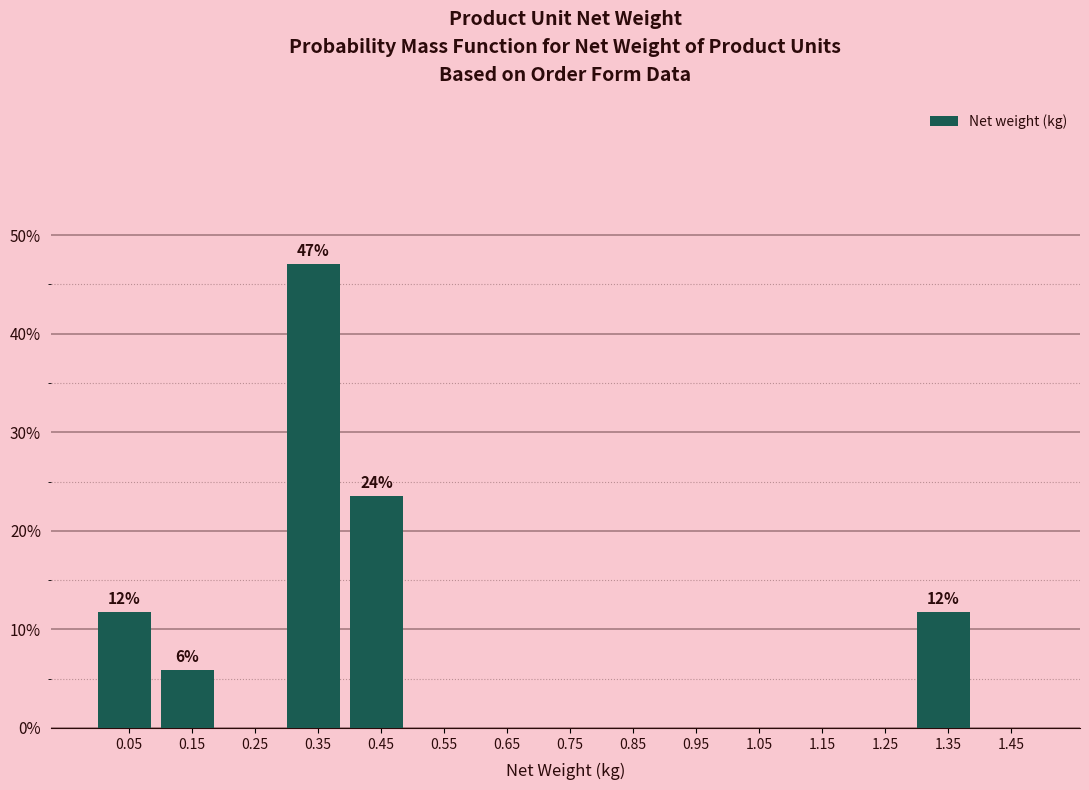

Over which range of the x-axis is the bar tallest?

0.3 to 0.4